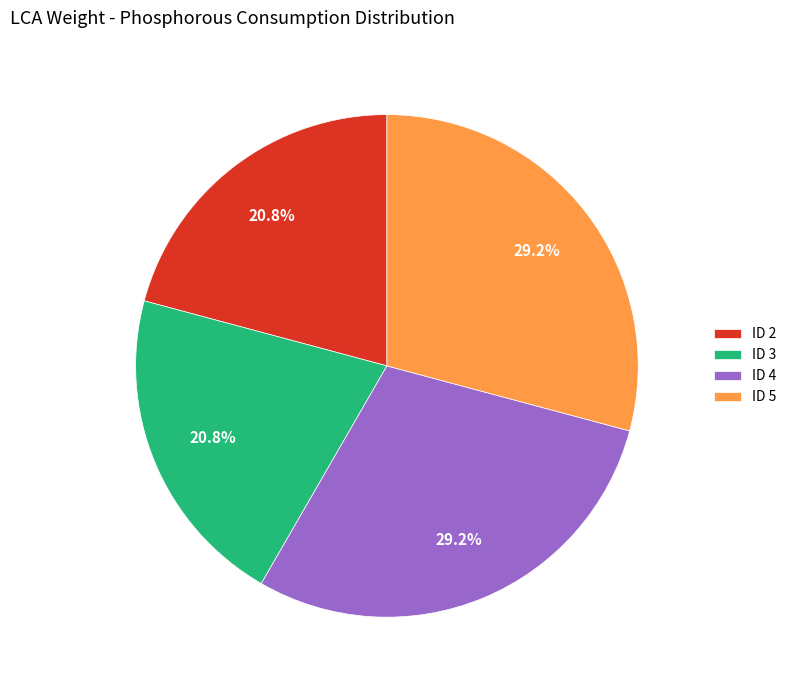

Count the number of slices in the pie.

4